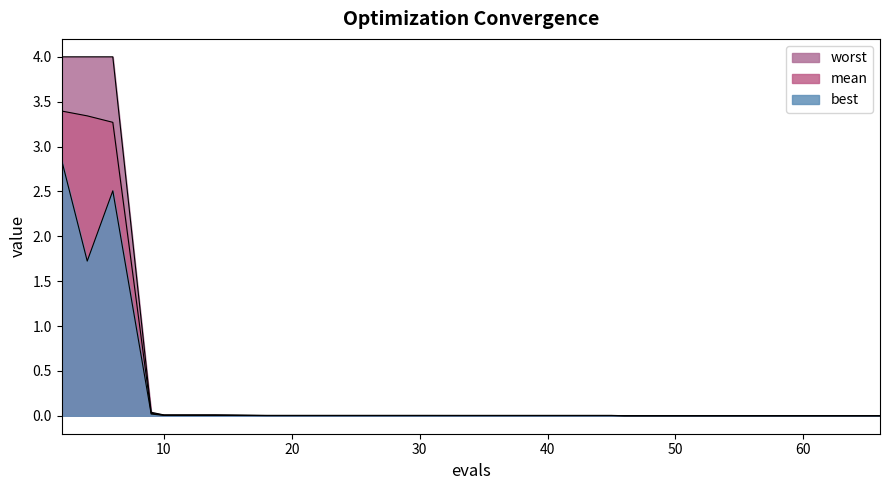

True or false: best and mean intersect in this chart.

False